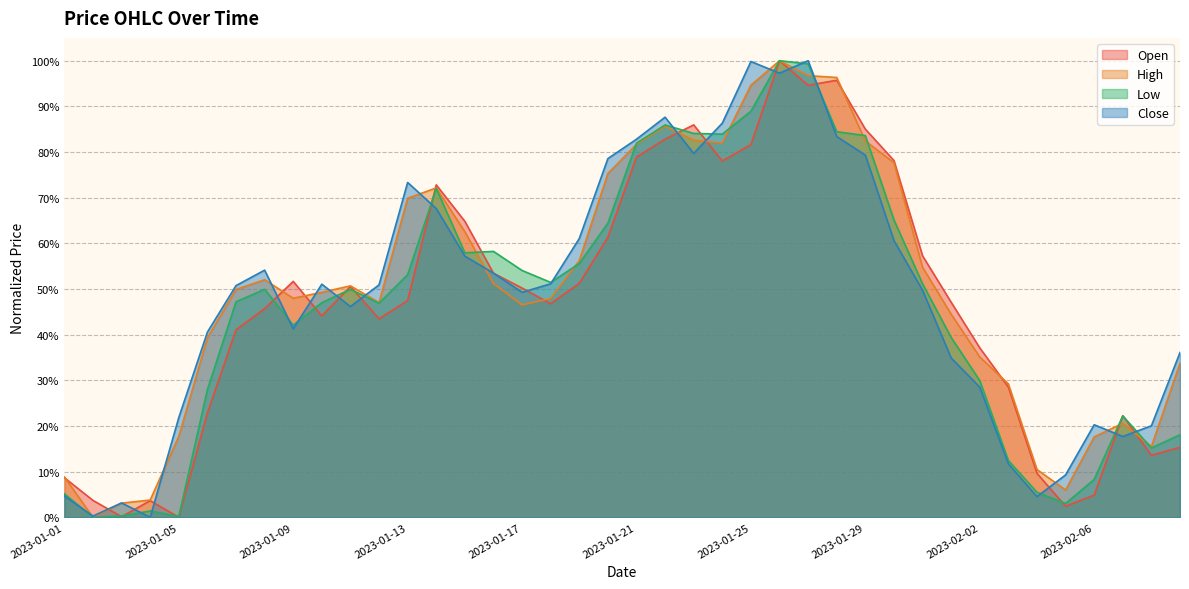

Which category has the lowest value in the High series?

2023-01-02